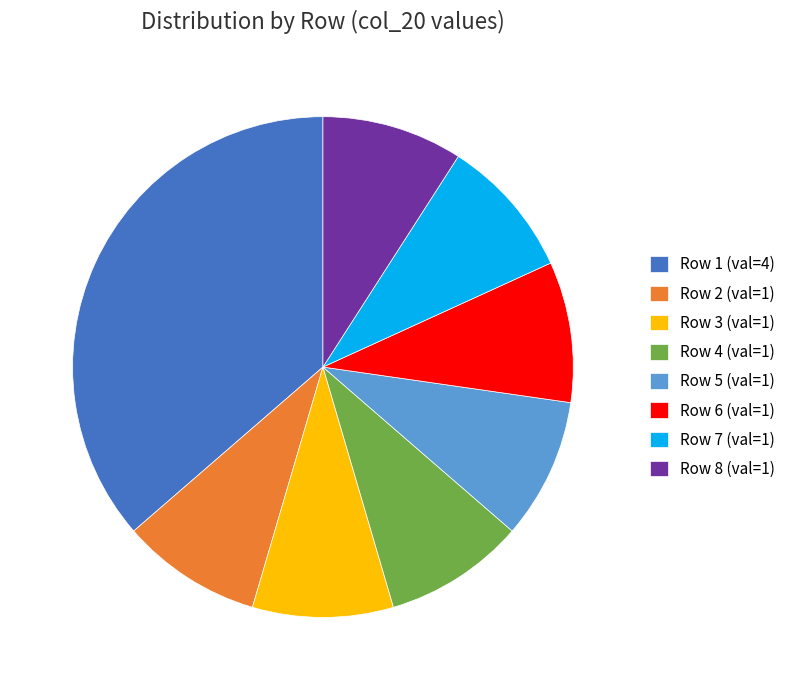

Is there any slice that represents more than half of the pie?

No